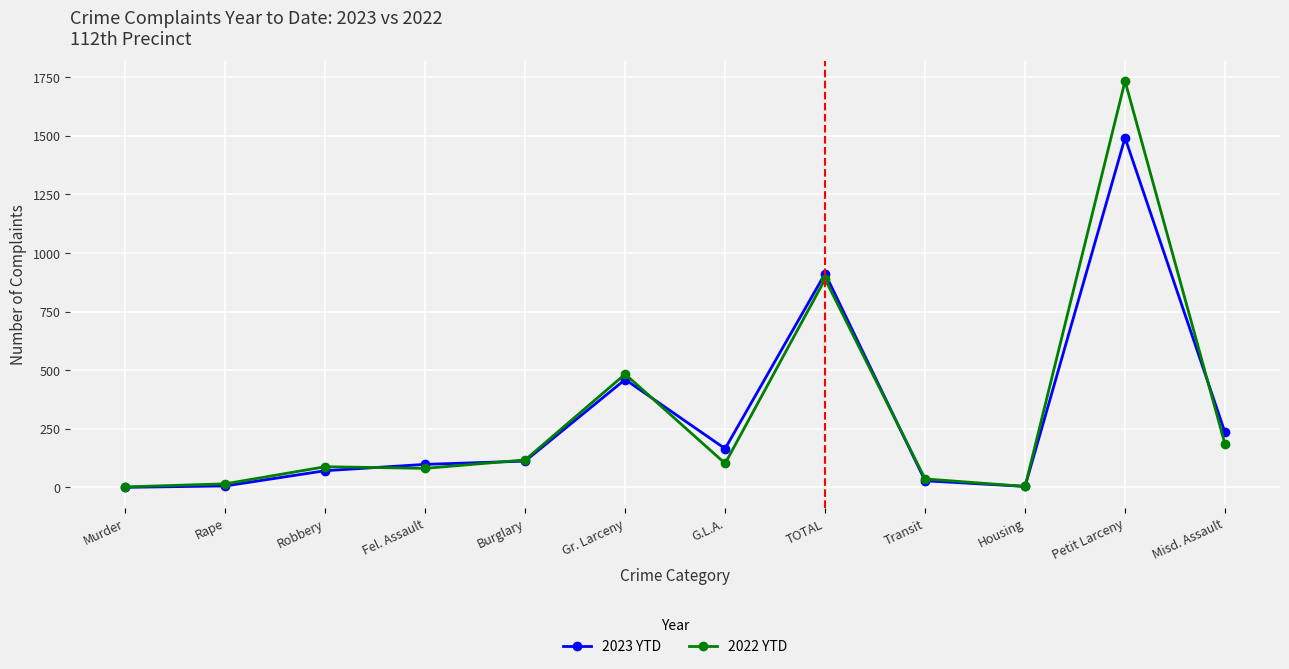

Which series ends up on top after the final intersection of 2022 YTD and 2023 YTD?

2023 YTD